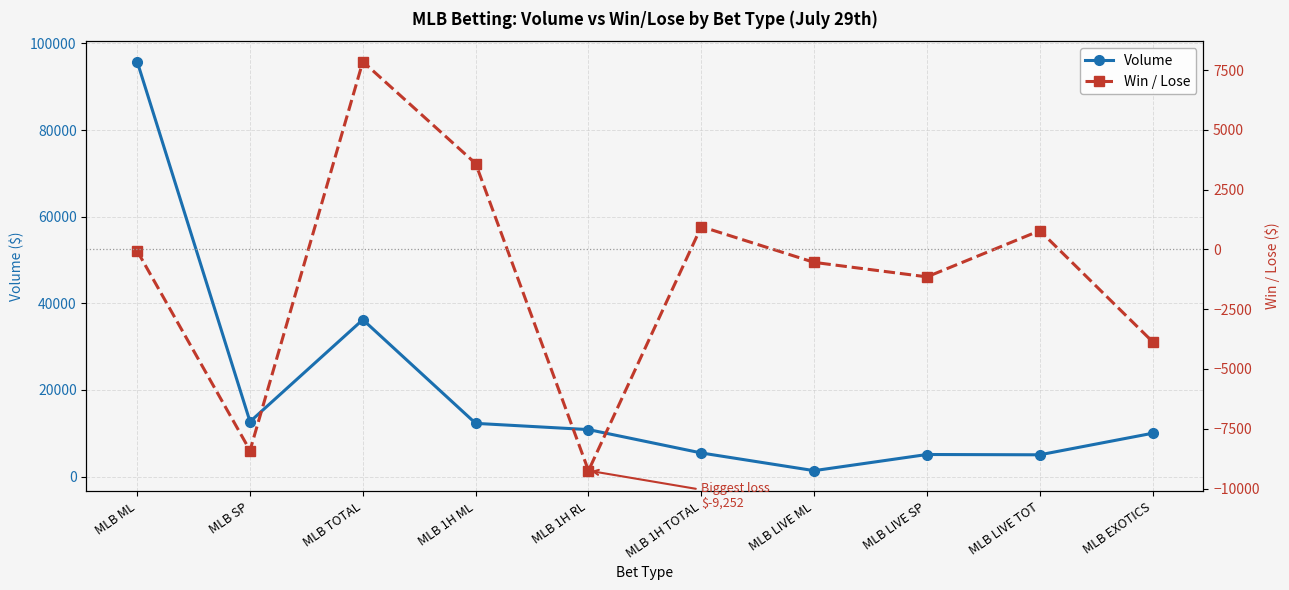

Between MLB 1H RL and MLB LIVE TOT, which series saw the biggest shift?

Win / Lose